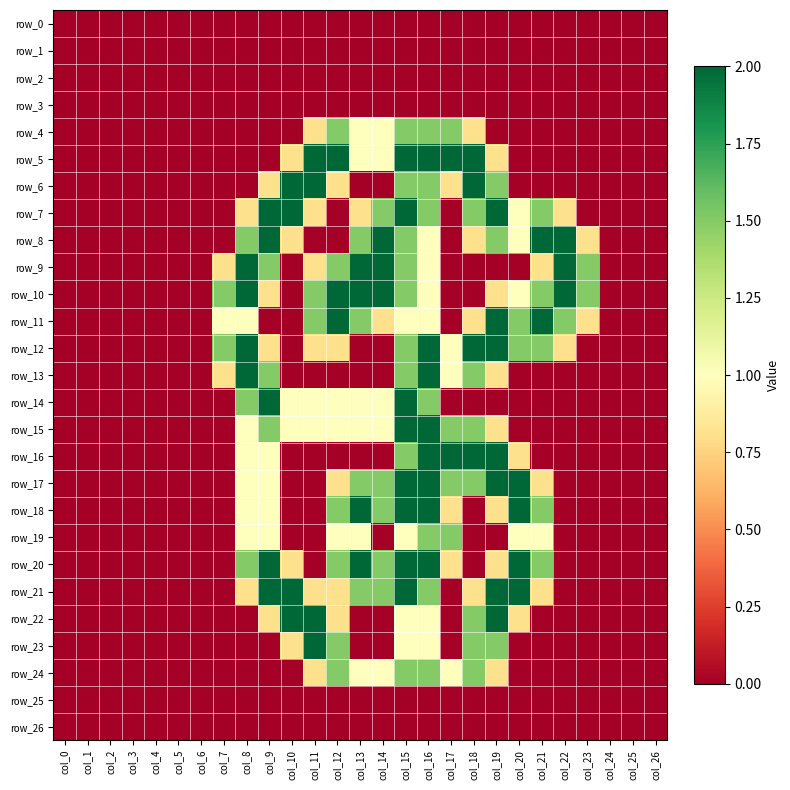

Which category has the lowest value in the row_16 series?

col_0